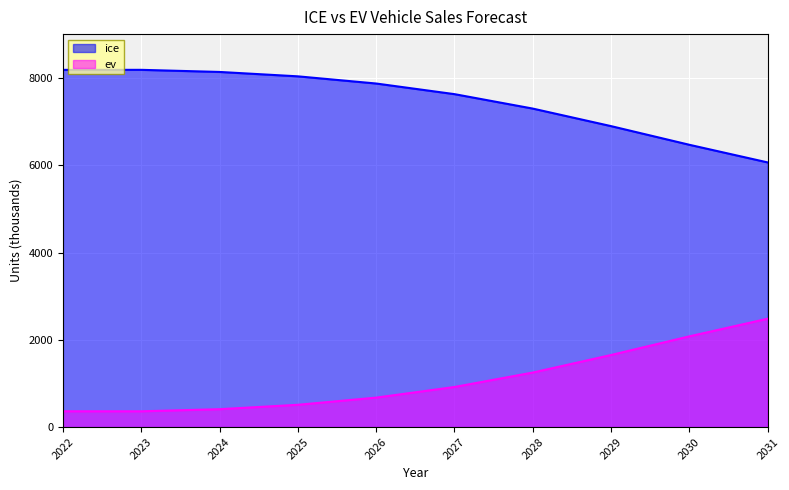

How many lines are shown in the chart?

2